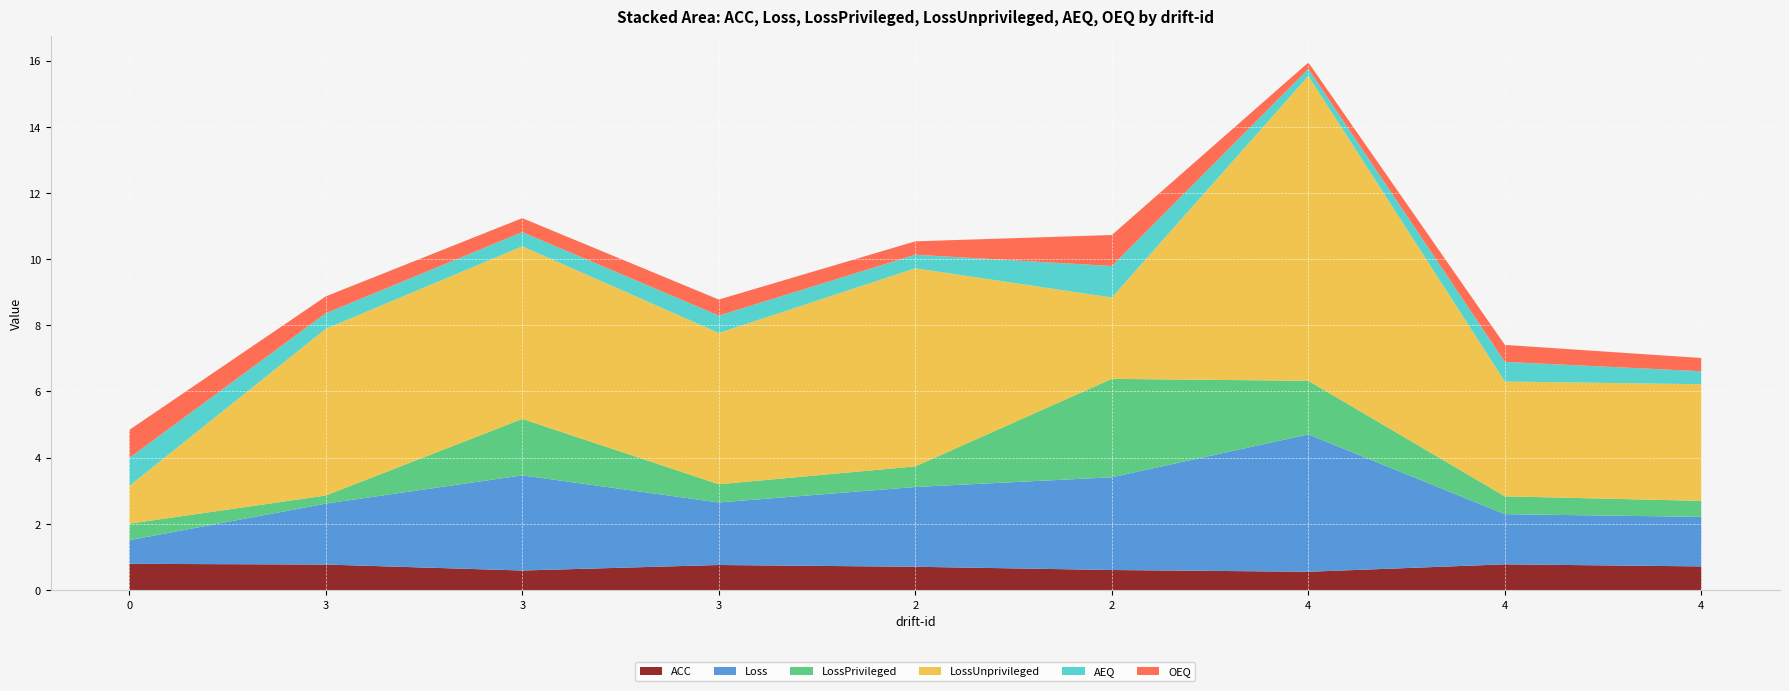

Reading left to right, list all the values displayed in this chart.

ACC: 0=0.8	3=0.8	3=0.6	3=0.8	2=0.7	2=0.6	4=0.6	4=0.8	4=0.7
Loss: 0=0.7	3=1.8	3=2.9	3=1.9	2=2.4	2=2.8	4=4.1	4=1.5	4=1.5
LossPrivileged: 0=0.5	3=0.2	3=1.7	3=0.5	2=0.6	2=3.0	4=1.6	4=0.5	4=0.5
LossUnprivileged: 0=1.1	3=5.0	3=5.2	3=4.6	2=6.0	2=2.5	4=9.2	4=3.5	4=3.5
AEQ: 0=0.8	3=0.5	3=0.4	3=0.5	2=0.4	2=1.0	4=0.2	4=0.6	4=0.4
OEQ: 0=0.8	3=0.5	3=0.4	3=0.5	2=0.4	2=0.9	4=0.2	4=0.5	4=0.4